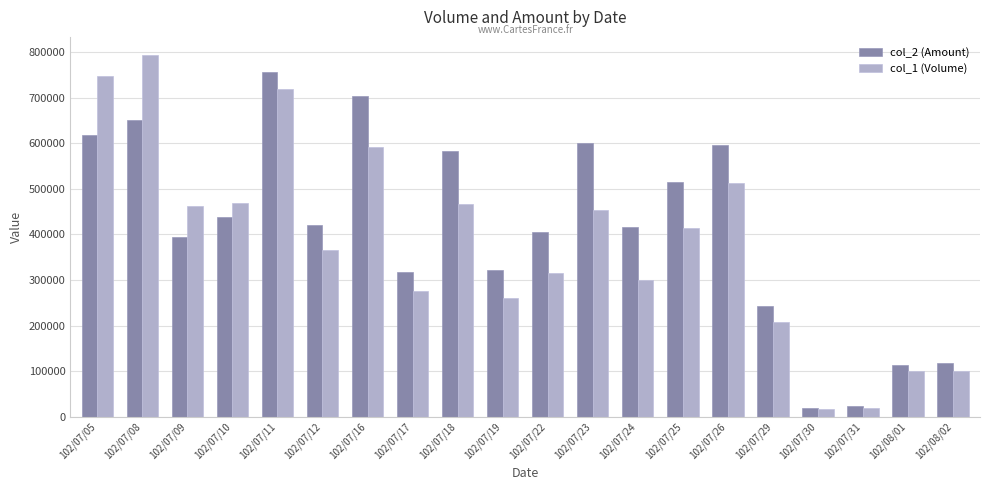

How many data points in col_2 (Amount) are less than 421020?

10